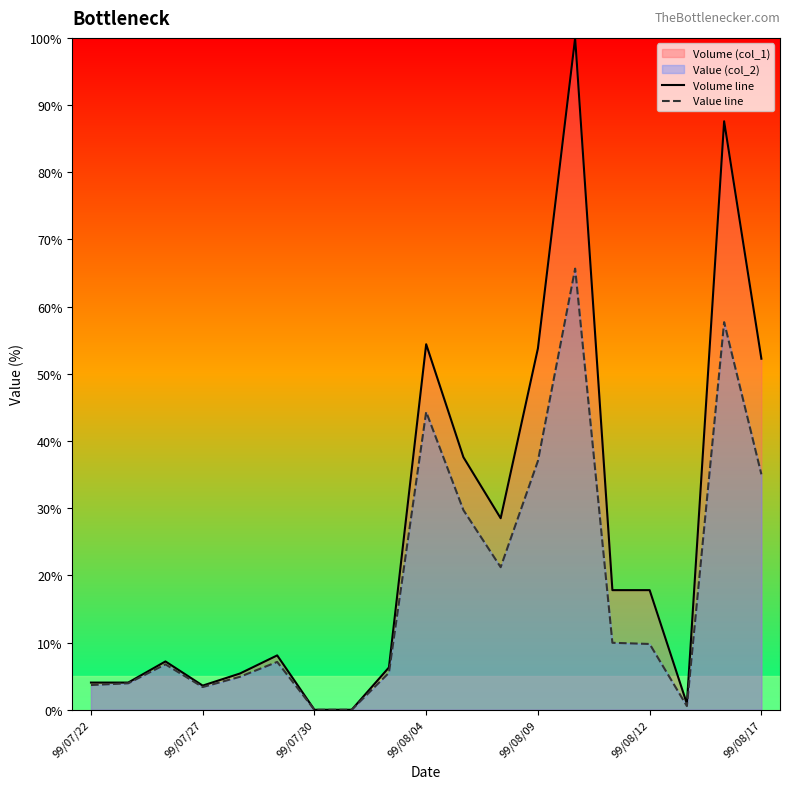

How many series are shown in this chart?

2